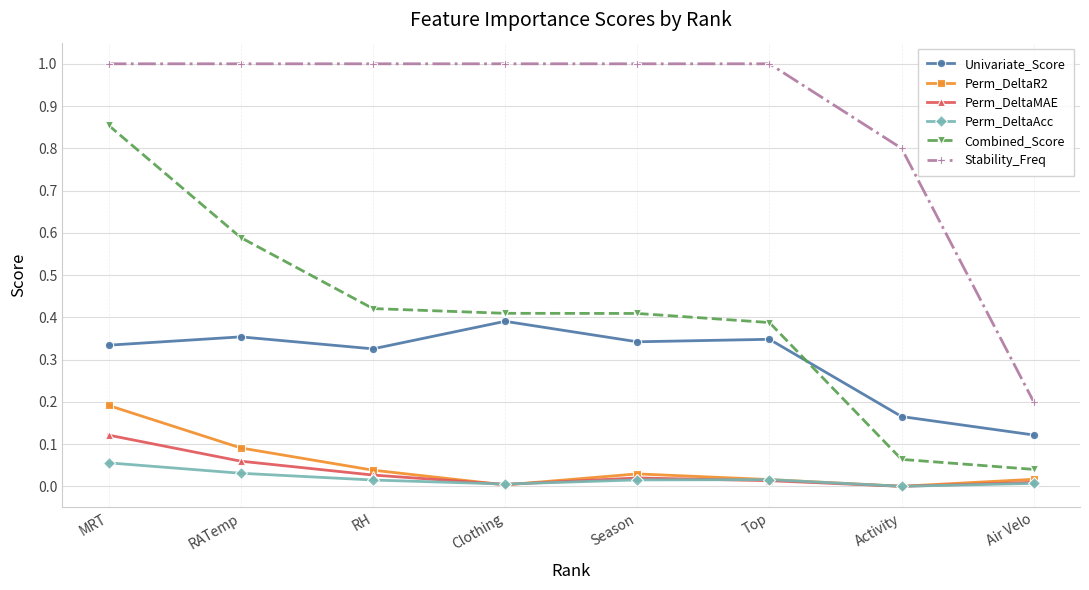

What is the sum of the Univariate_Score values at Activity and Top?

0.5